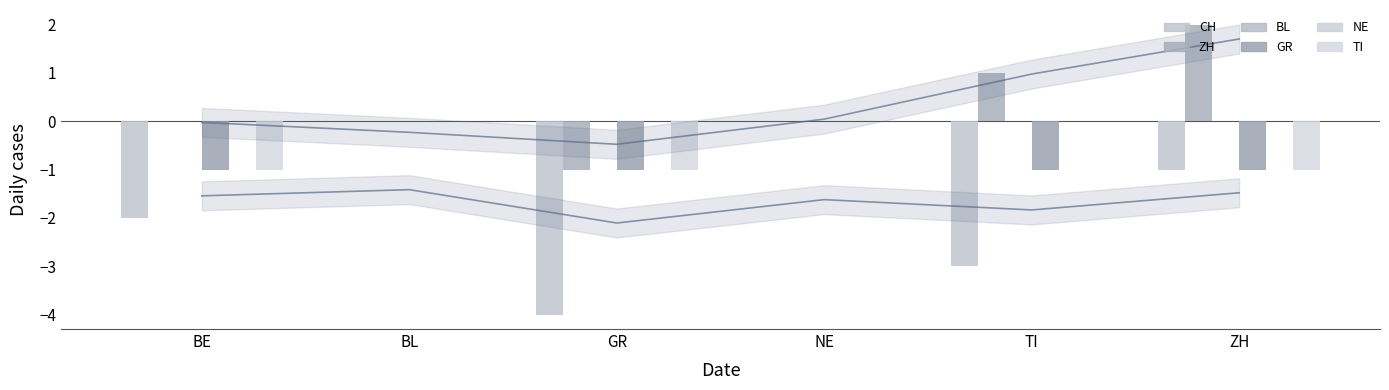

Reading right to left, transcribe all the data shown in this chart.

CH: ZH=-1	TI=-3	NE=0	GR=-4	BL=0	BE=-2
ZH: ZH=2	TI=1	NE=0	GR=-1	BL=0	BE=0
GR: ZH=-1	TI=-1	NE=0	GR=-1	BL=0	BE=-1
TI: ZH=-1	TI=0	NE=0	GR=-1	BL=0	BE=-1